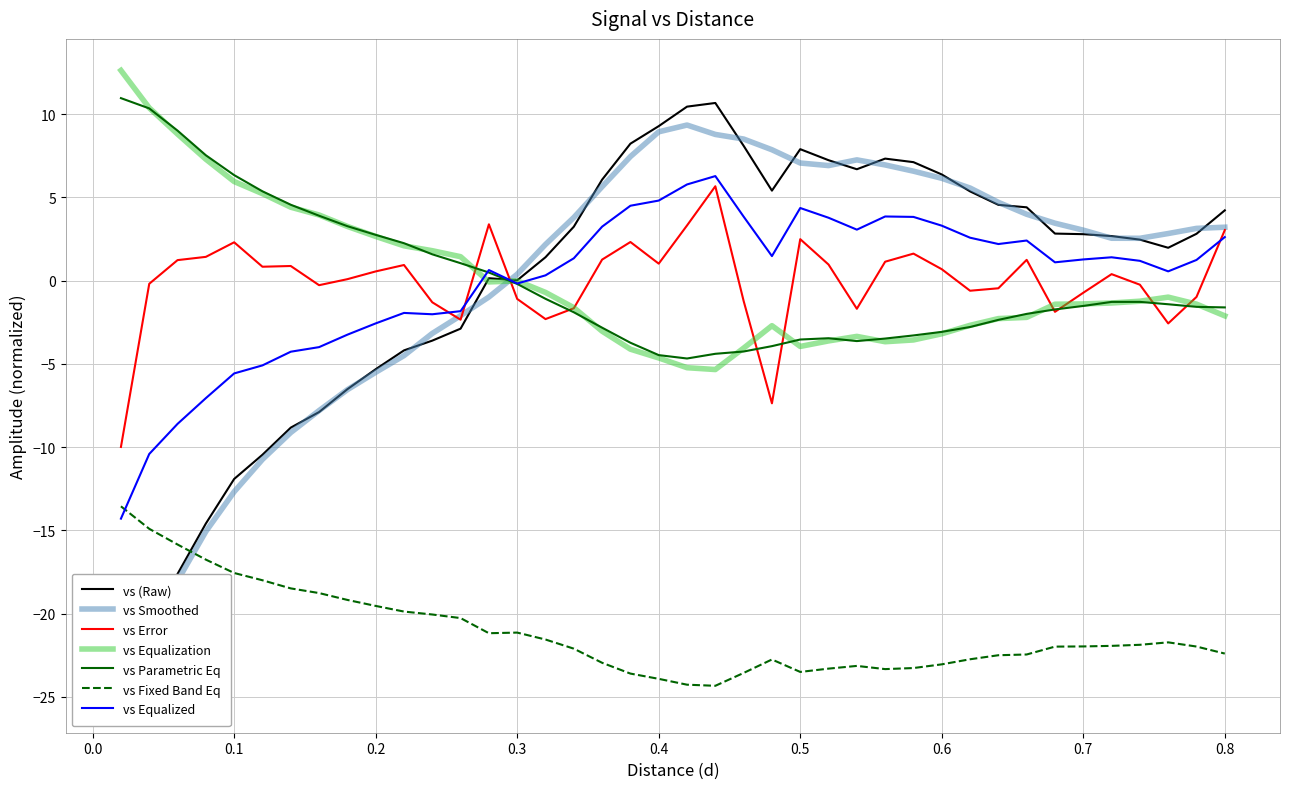

What is the maximum value for vs Fixed Band Eq?

-13.6